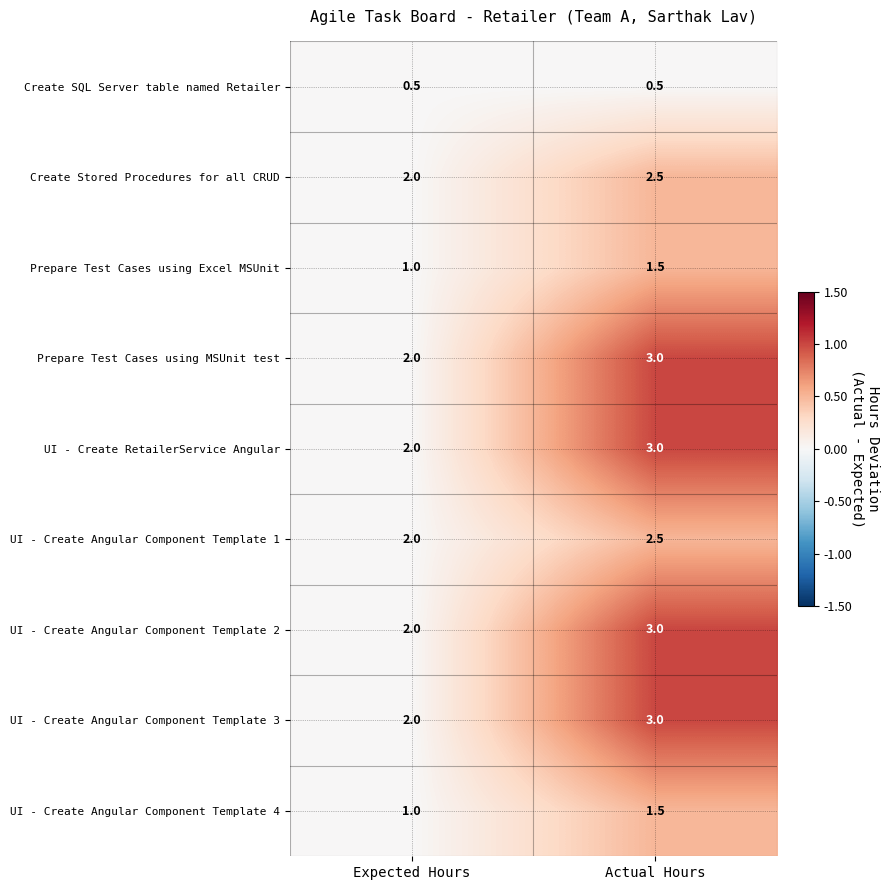

The UI - Create RetailerService Angular series shows 4.0 at Actual Hours. True or false?

False